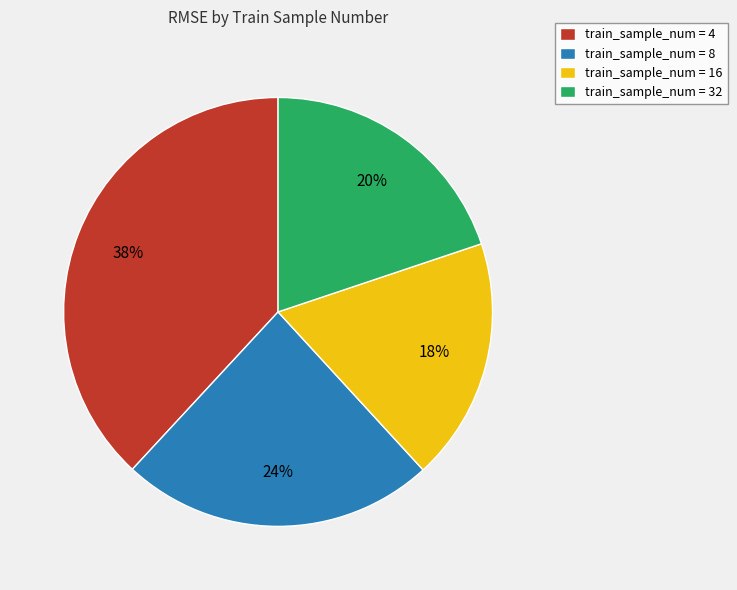

Is it true that train_sample_num = 32 is 20% of the pie?

True